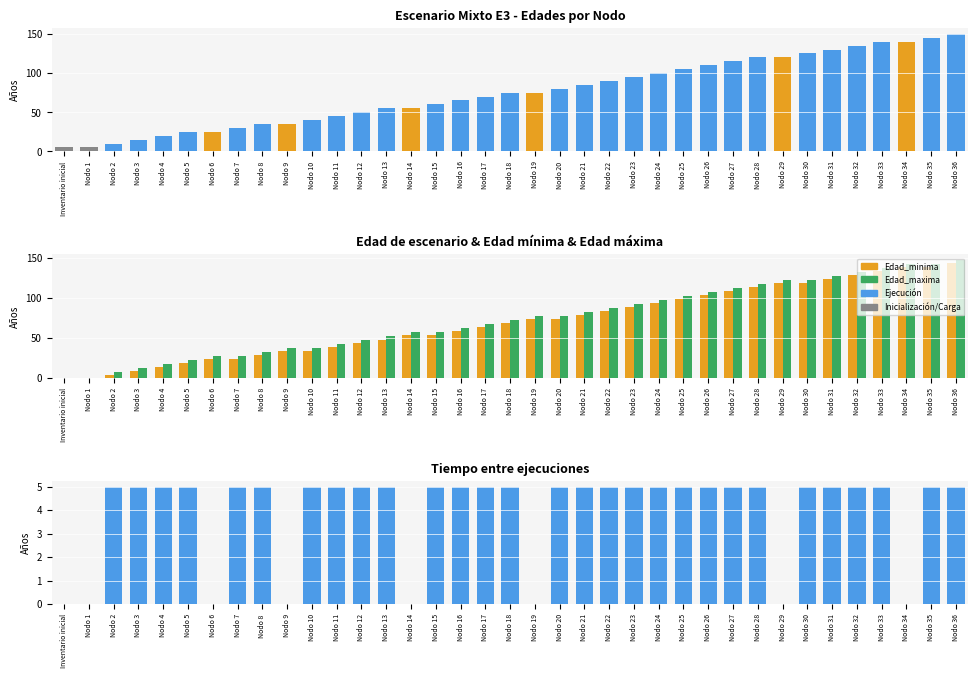

Is it true that Tiempo equals 0 at Nodo 1?

True